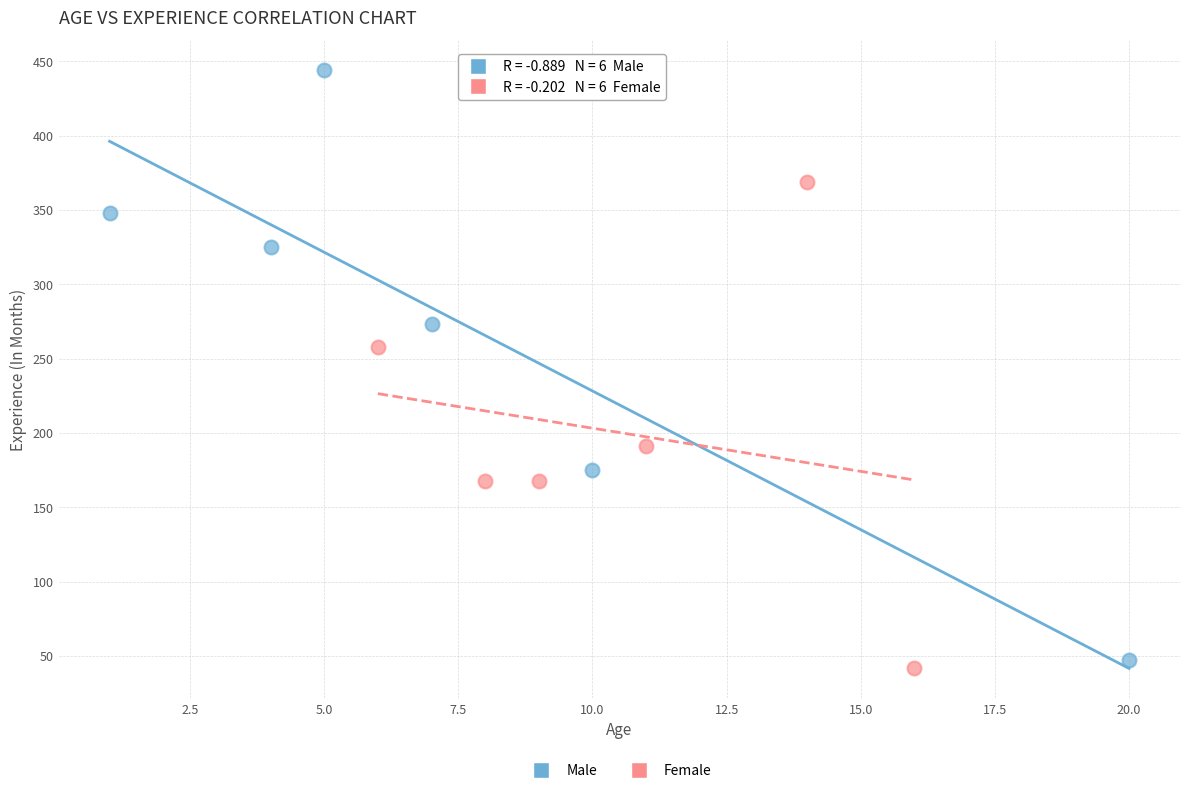

Which series has the widest spread of Y values?

Male